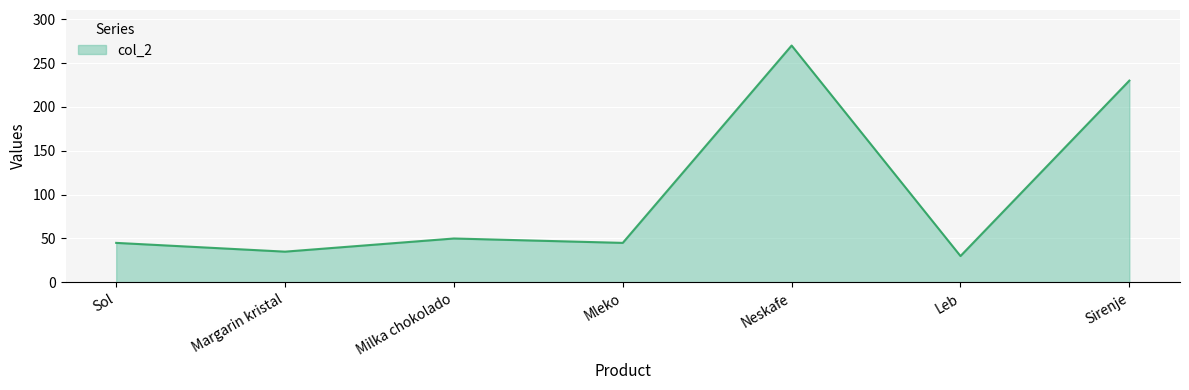

What is the difference between the second highest and minimum values?

200